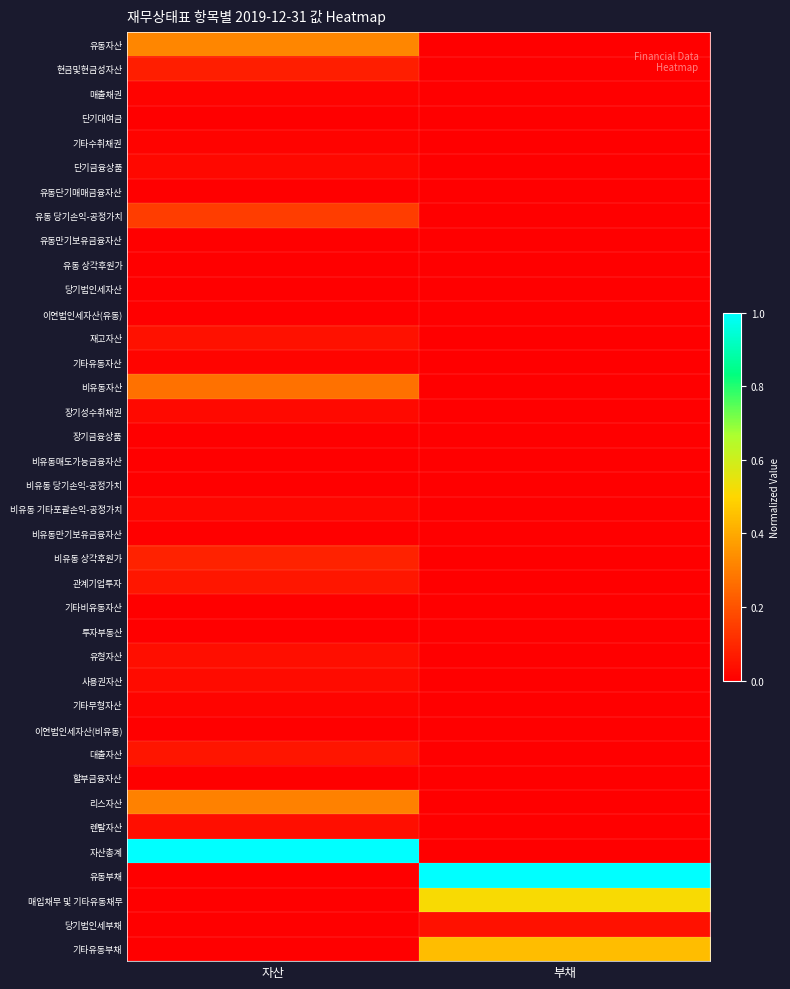

Which label corresponds to the smallest value in the chart?

부채